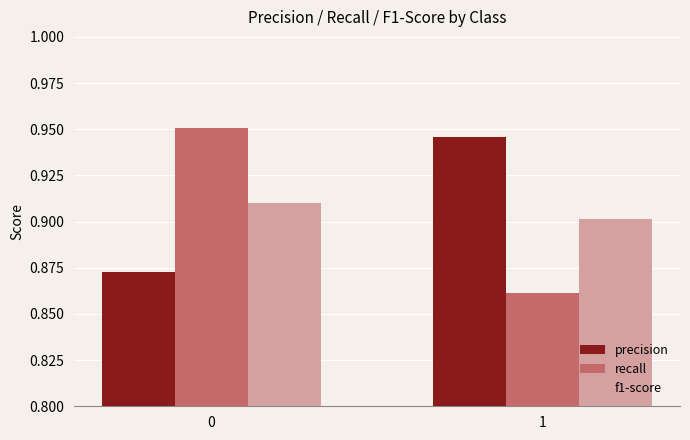

Rank the series at 0 from lowest to highest value.

precision, f1-score, recall